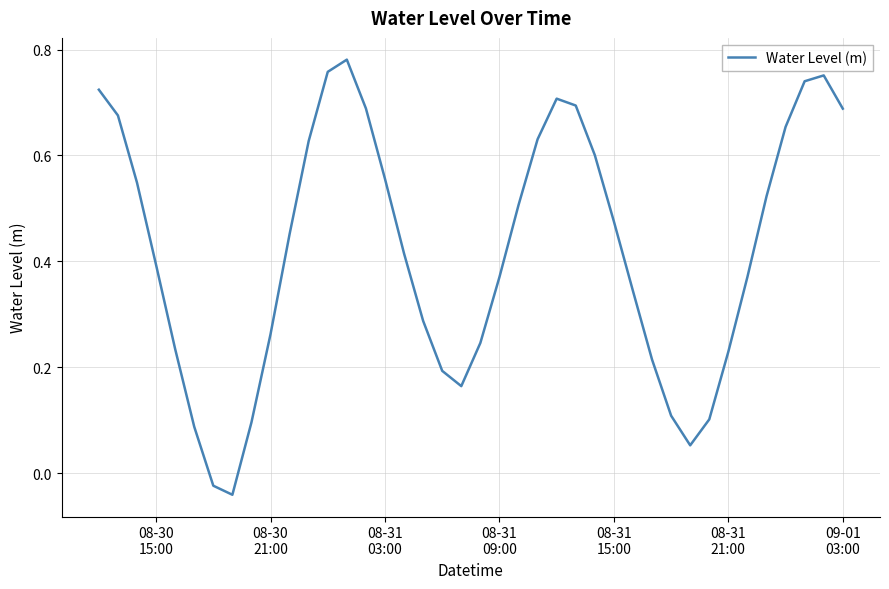

How many lines are shown in the chart?

1